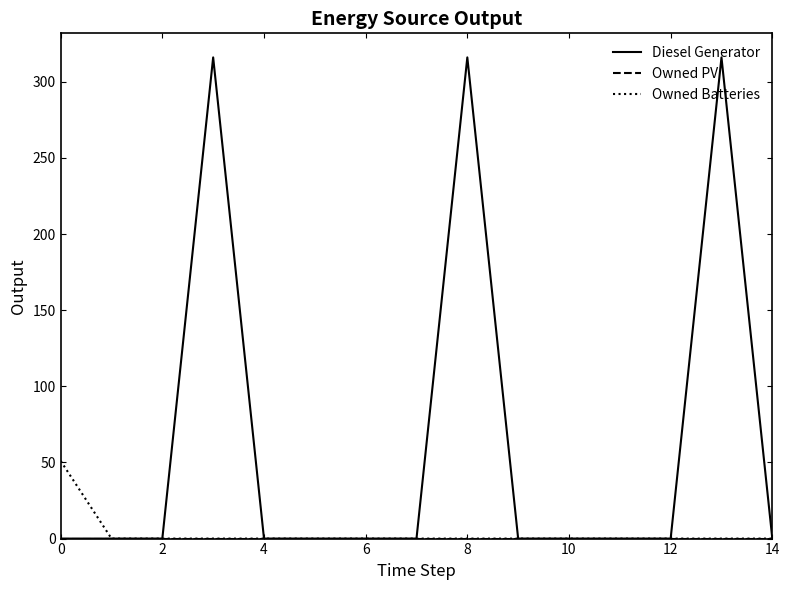

How many categories are shown in the chart?

15